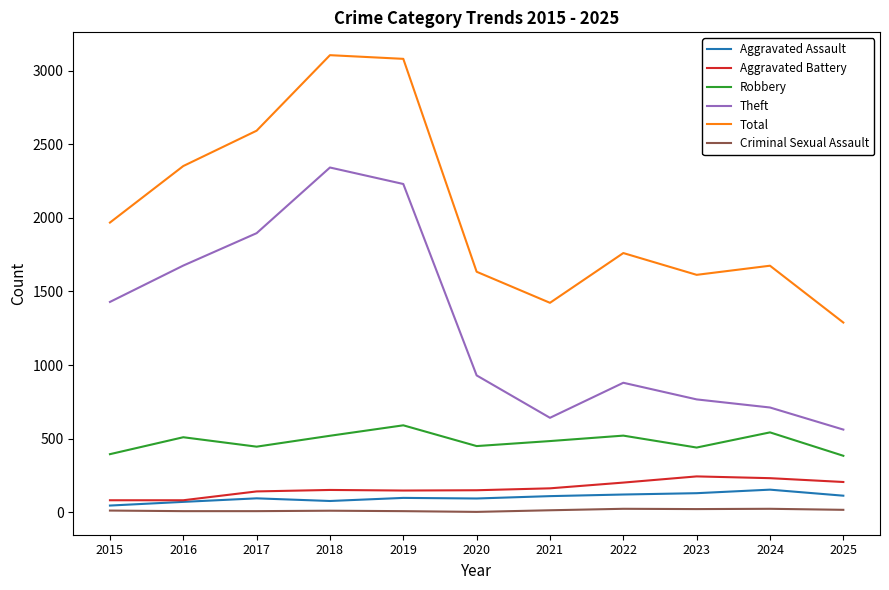

True or false: Criminal Sexual Assault and Aggravated Battery cross at least once.

False